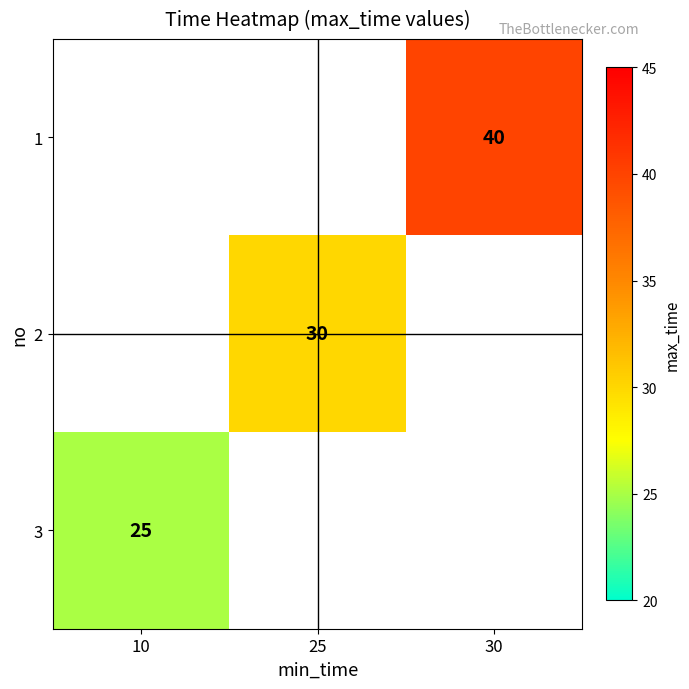

How many series are shown in this chart?

3